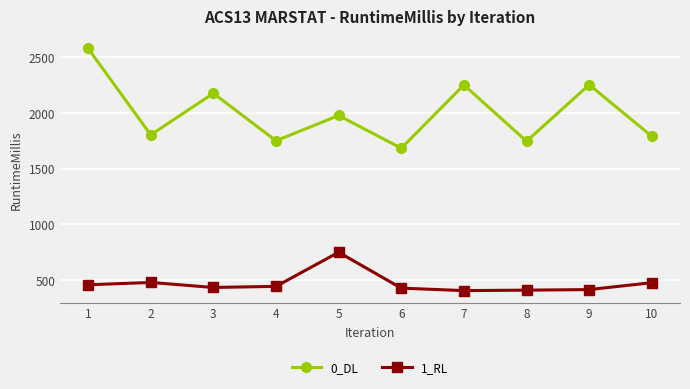

True or false: 1_RL and 0_DL cross at least once.

False